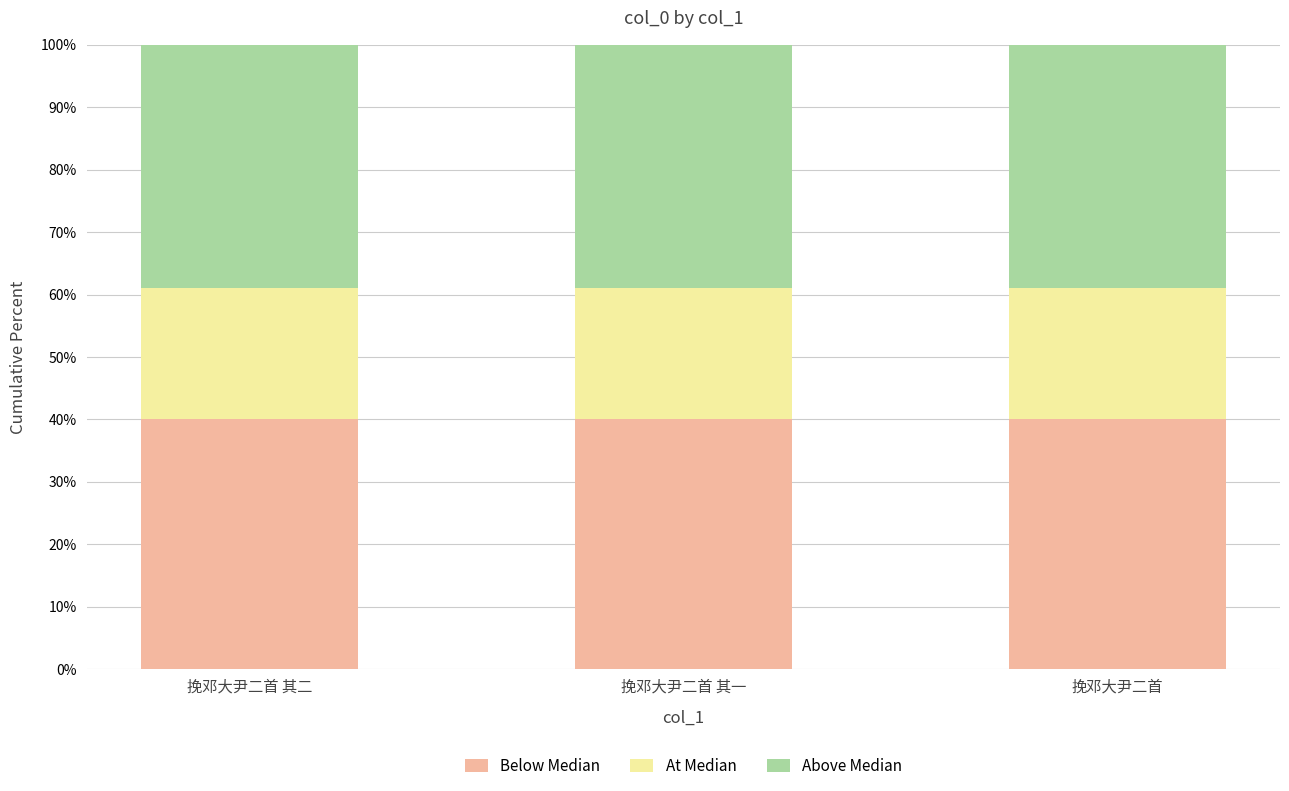

What is the lowest value of the Below Median series?

40